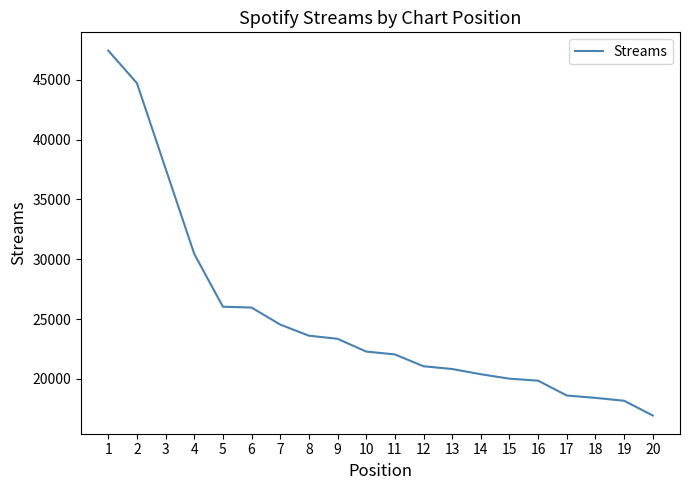

What is the smallest value displayed?

16935